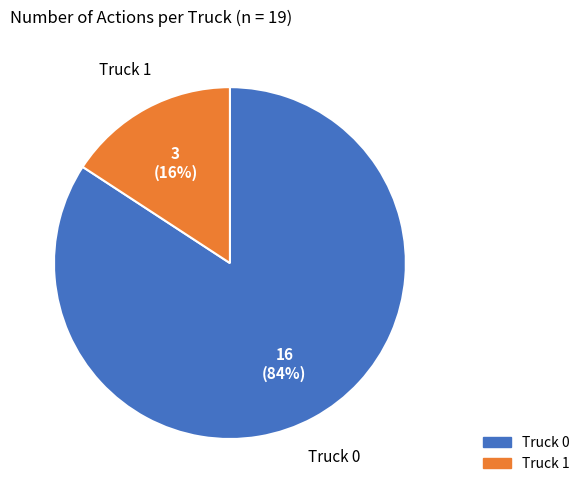

Which slice is the largest?

Truck 0